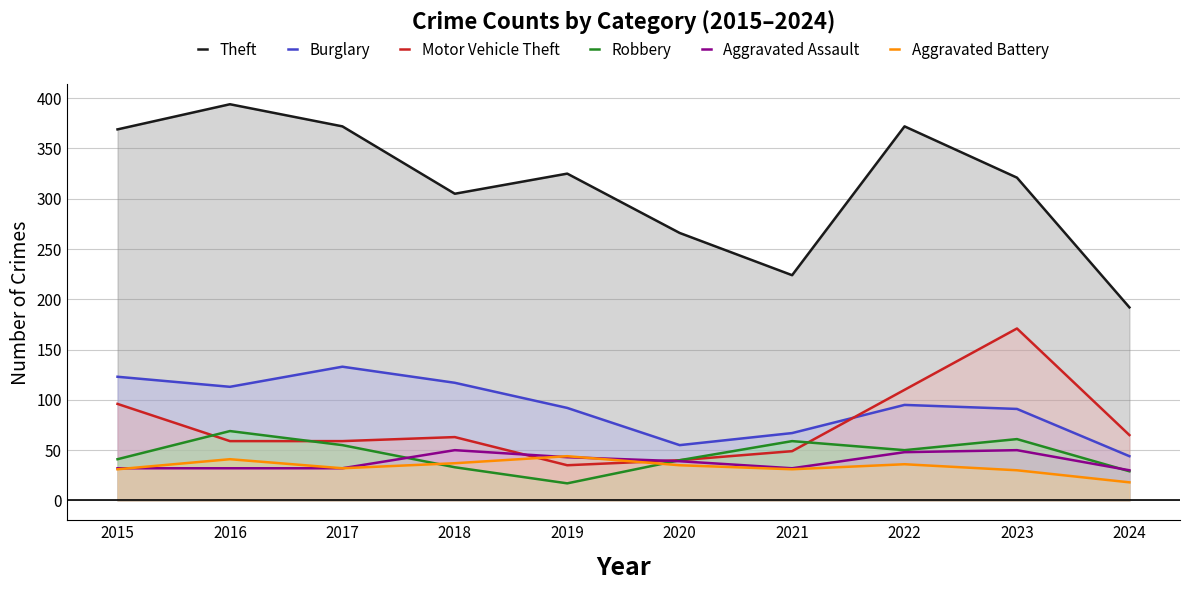

How many values in the Motor Vehicle Theft series exceed 63?

4